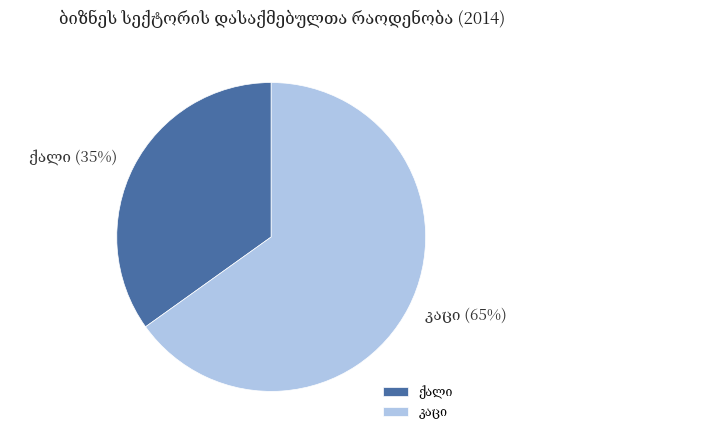

To the nearest percent, what is the average slice percentage?

50%